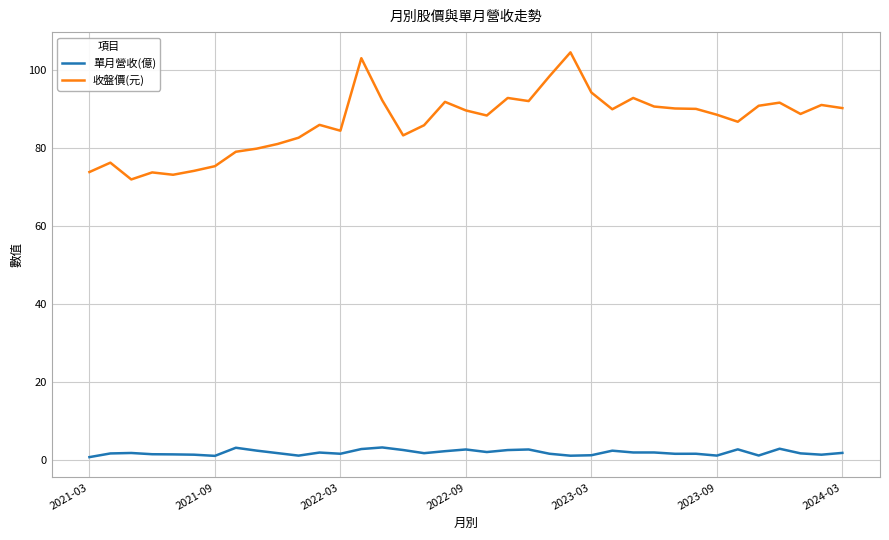

What is the difference between the maximum and minimum values in the 單月營收(億) series?

2.5